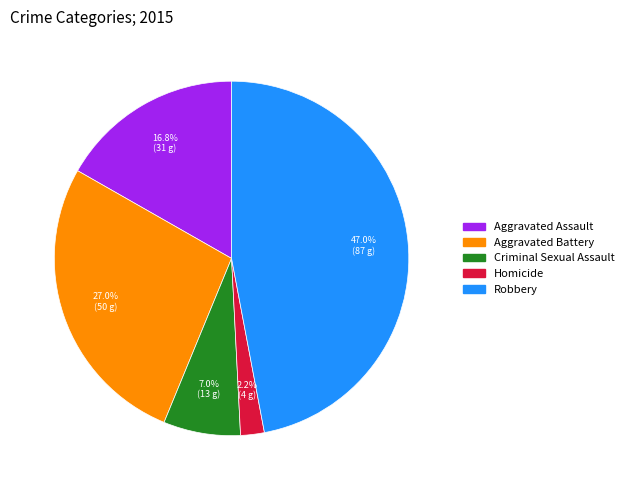

Which slice is the smallest?

Homicide